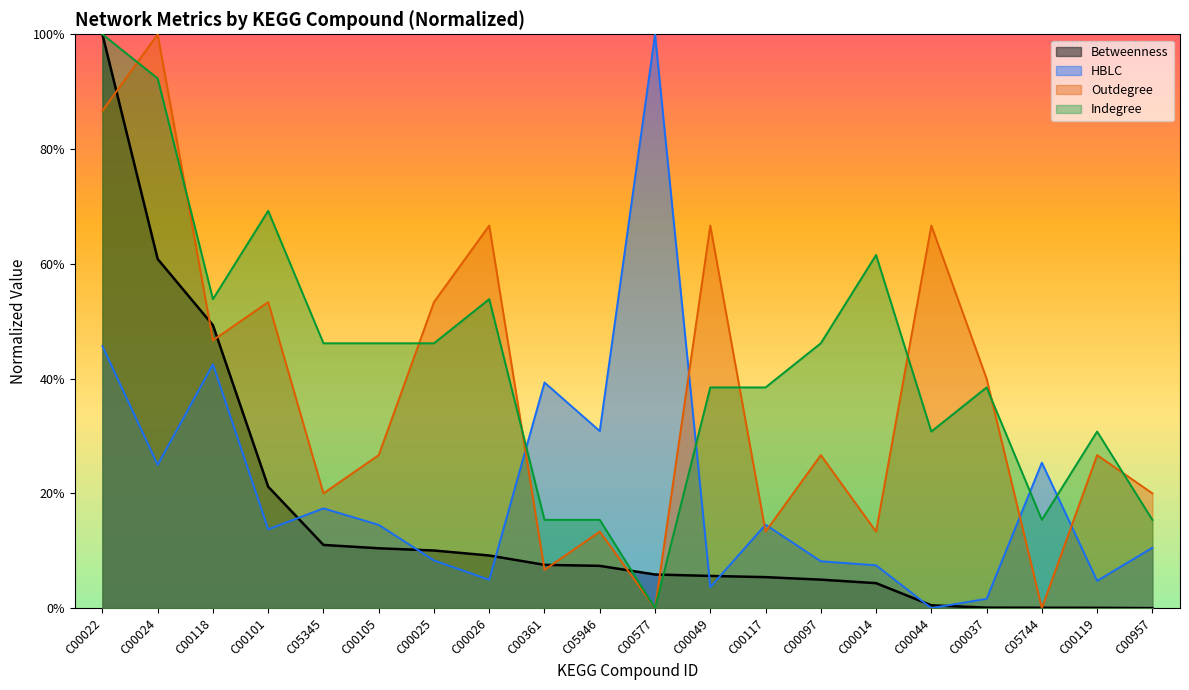

What is the average value of the Outdegree series?

37.3